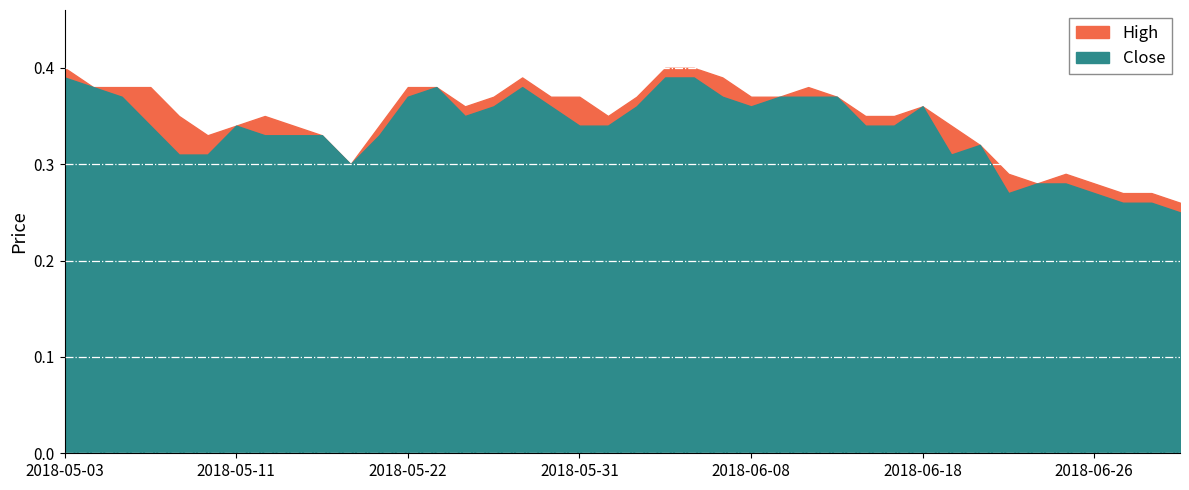

Between 2018-05-08 and 2018-05-28, which is larger?

2018-05-28